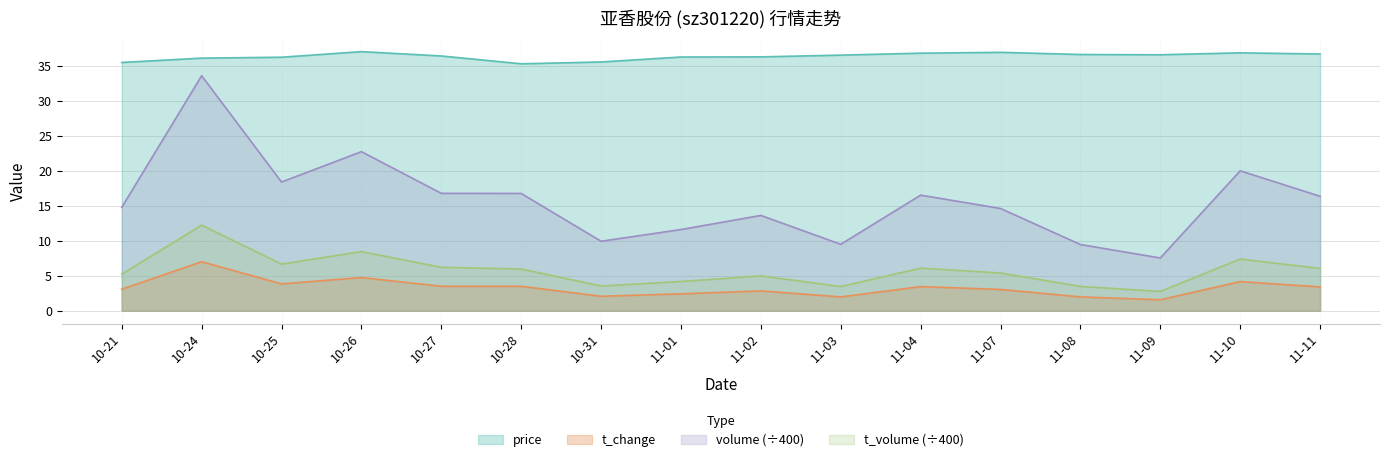

What position from the right is 10-26?

13